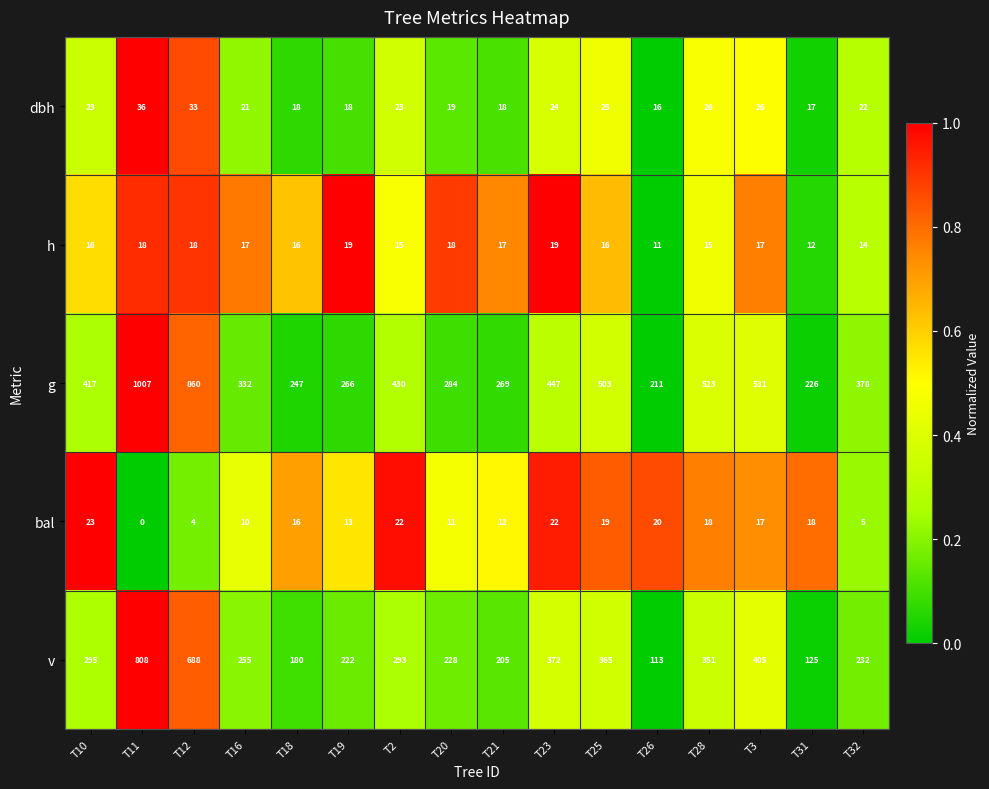

At which category is the sum across all series the highest?

T11